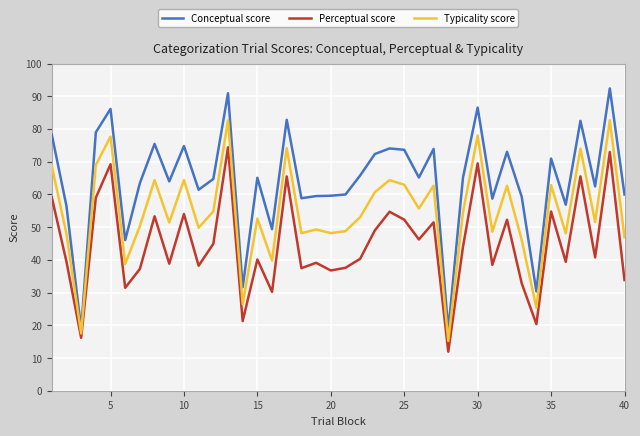

What value does the Typicality score series have at 30?

78.0